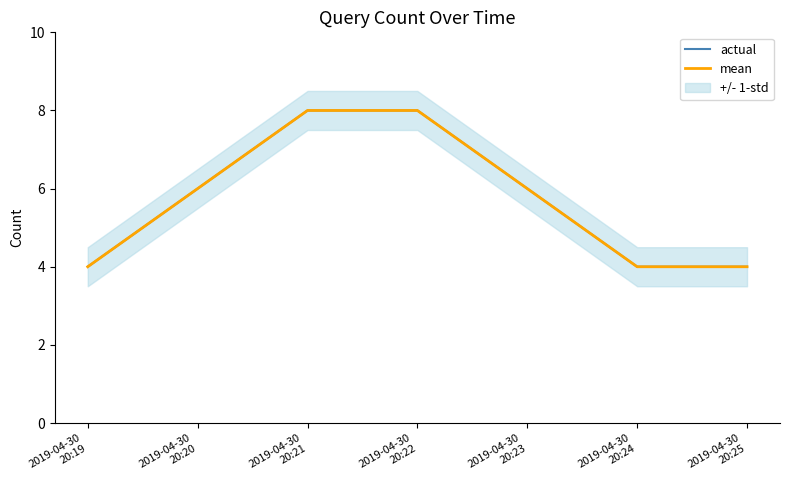

True or false: mean has more than 1 interior local peaks.

False